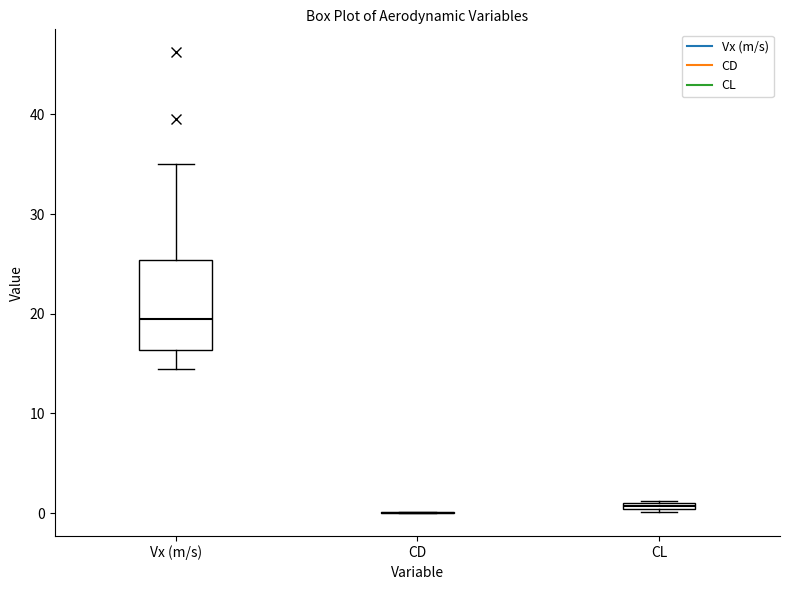

Which box is the tallest, from its lower edge to its upper edge?

Vx (m/s)